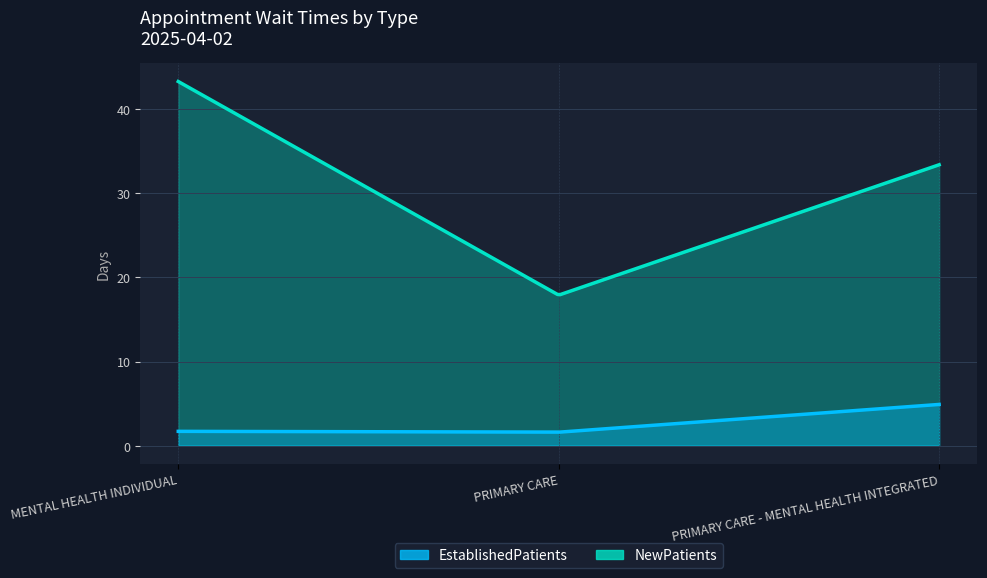

Where is NewPatients nearest to the value 30?

PRIMARY CARE - MENTAL HEALTH INTEGRATED